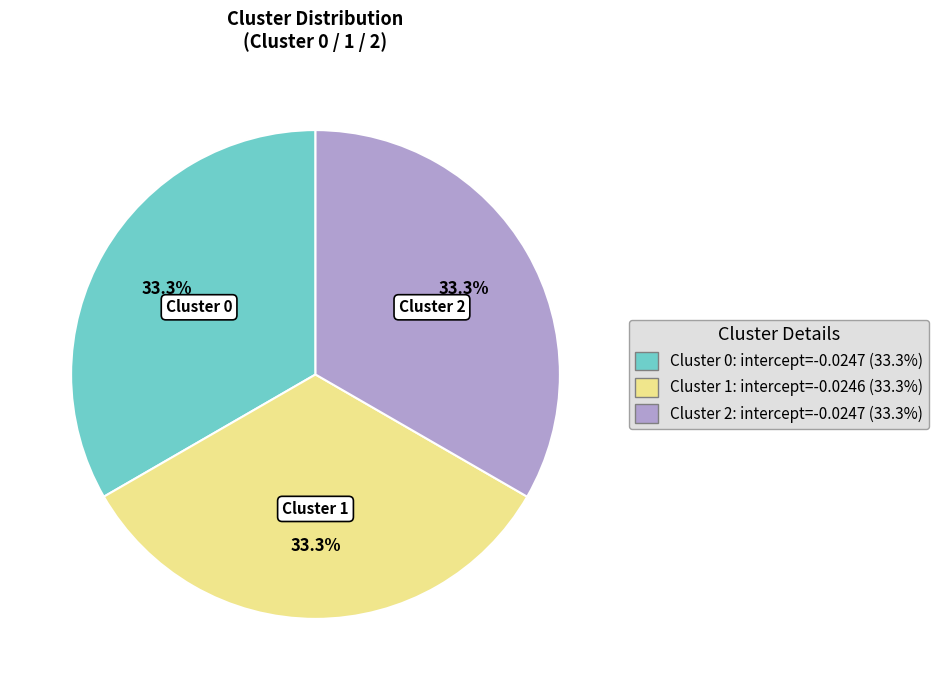

Is there any slice that represents more than half of the pie?

No